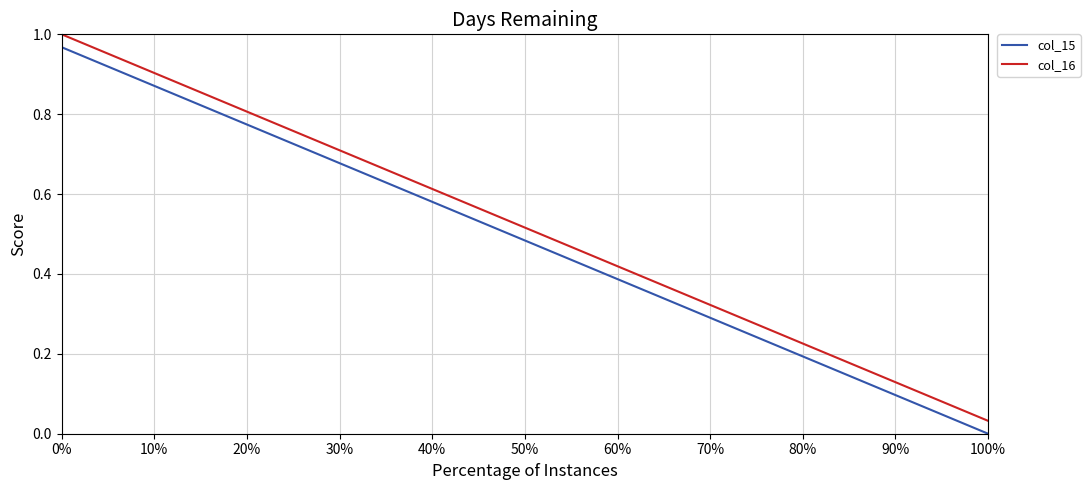

True or false: col_15 and col_16 intersect in this chart.

False